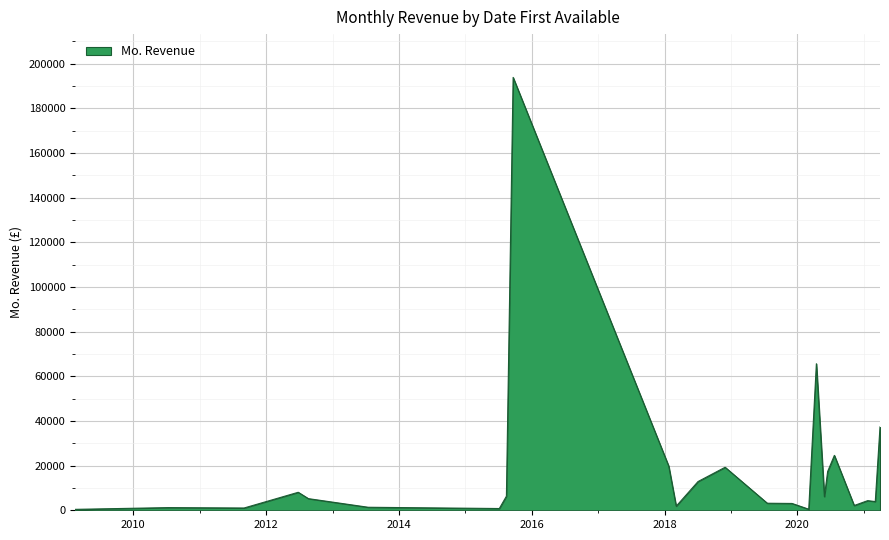

What is the smallest value displayed?

415